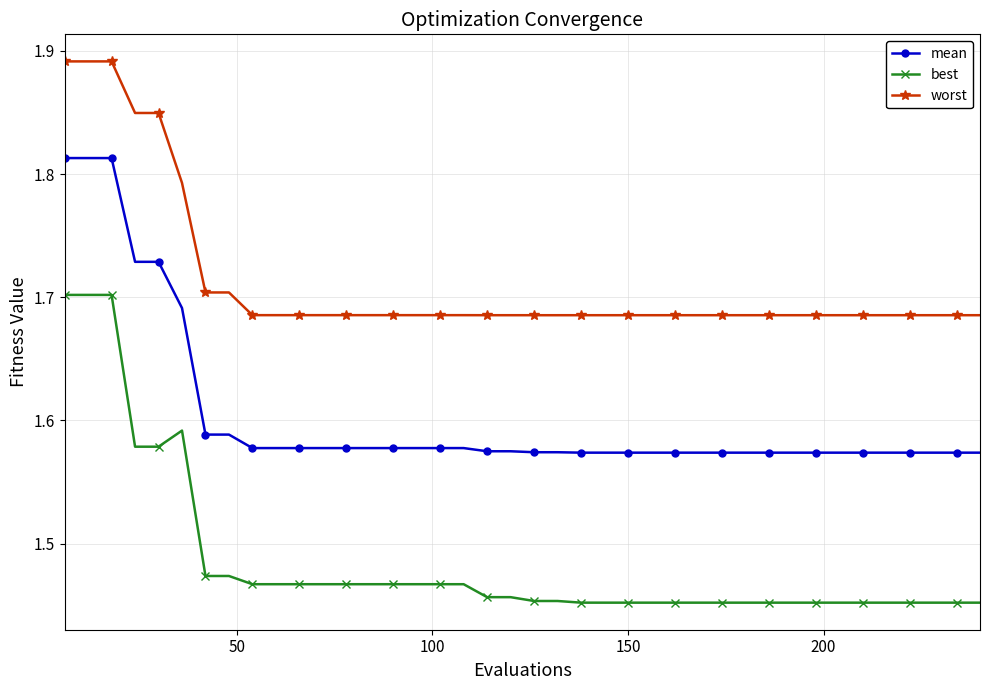

What is the sum of all mean values?

64.2